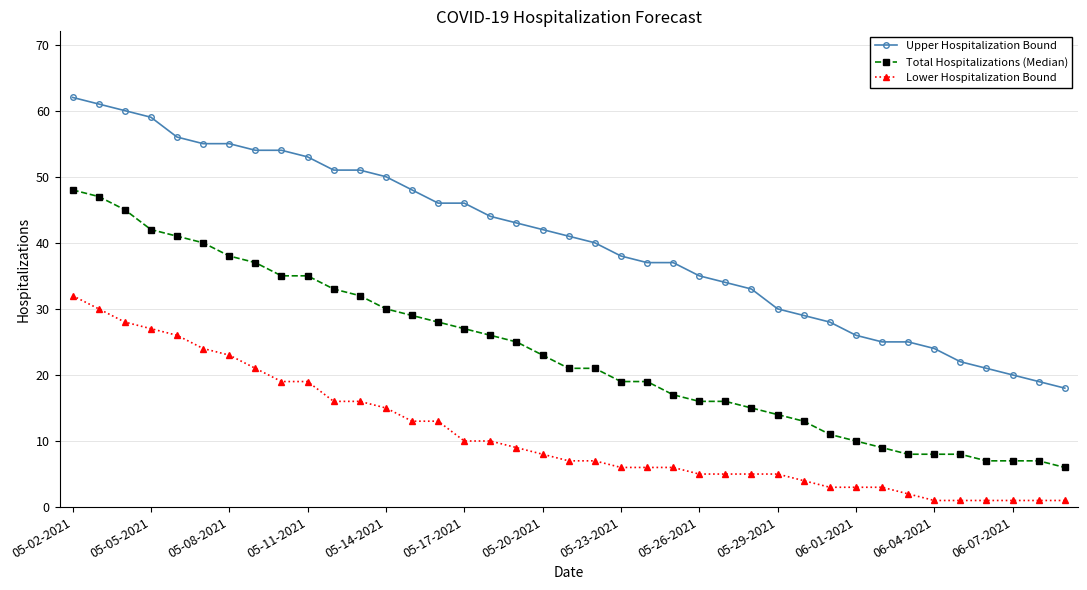

Which series has the largest range (max minus min)?

Upper Hospitalization Bound